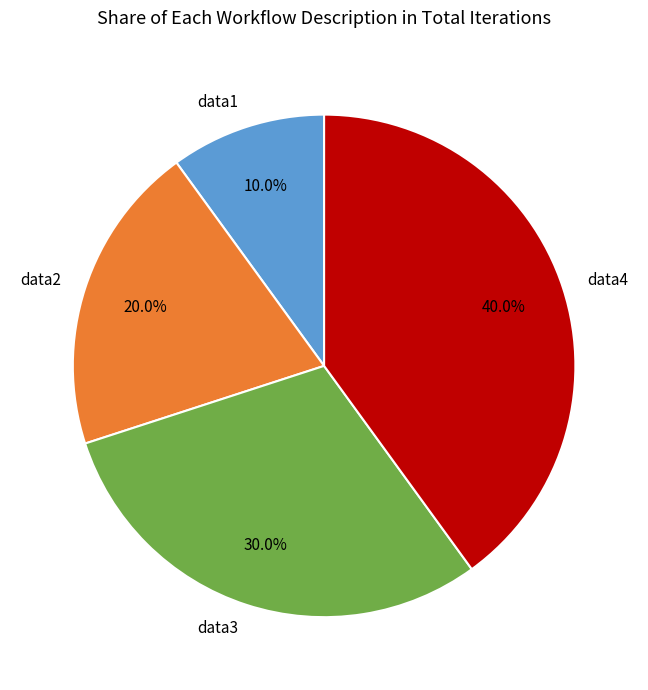

To the nearest percent, what is the combined percentage of data3 and data4?

70%